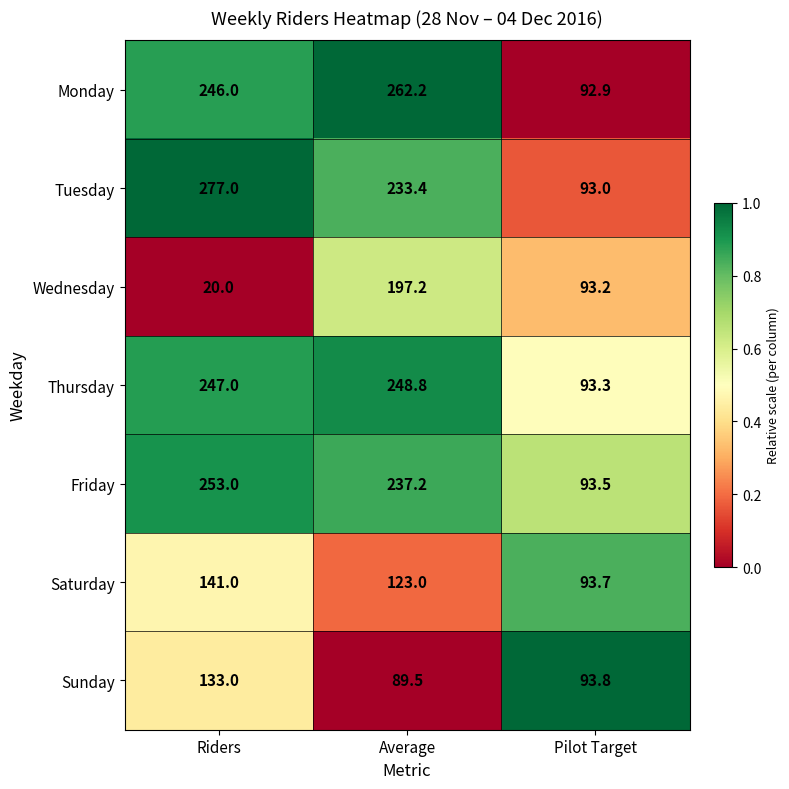

Reading right to left, list all the values displayed in this chart.

Monday: 92.9	262.2	246.0
Tuesday: 93.0	233.4	277.0
Wednesday: 93.2	197.2	20.0
Thursday: 93.3	248.8	247.0
Friday: 93.5	237.2	253.0
Saturday: 93.7	123.0	141.0
Sunday: 93.8	89.5	133.0